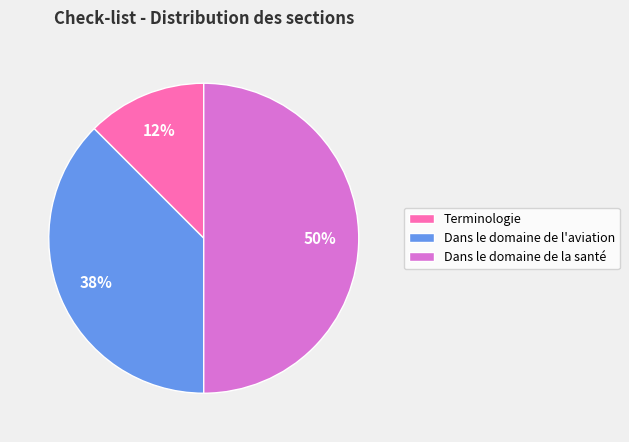

To the nearest percent, what portion does Dans le domaine de la santé represent?

50%